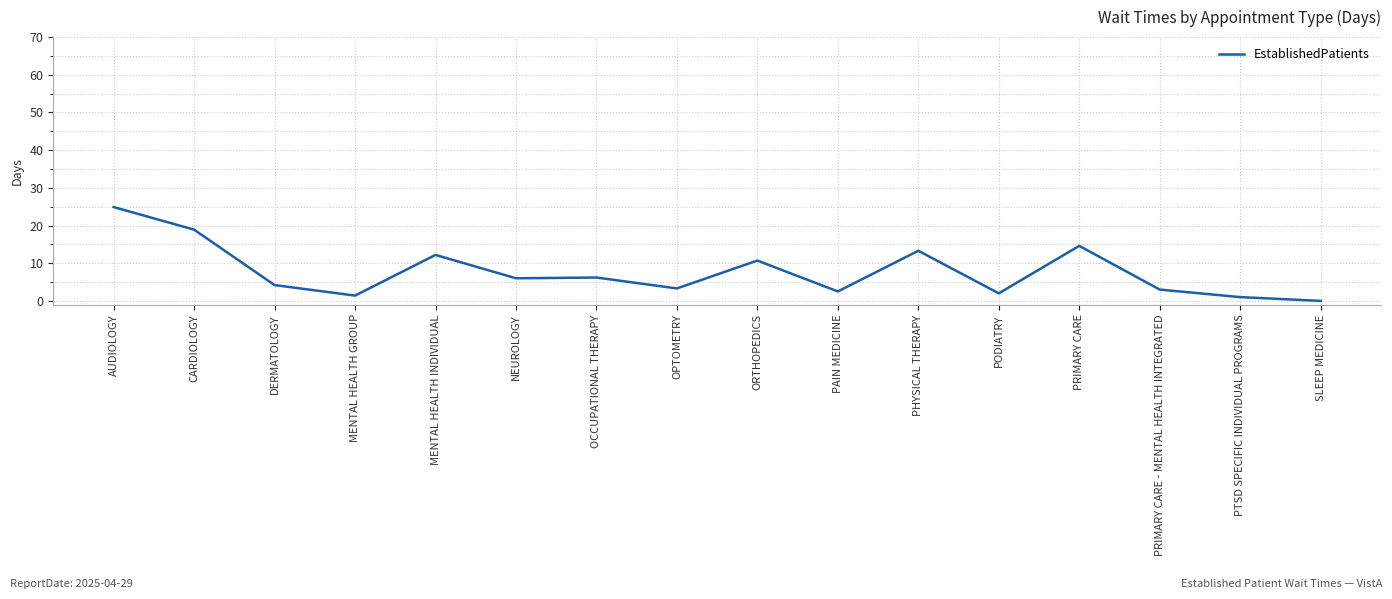

At which category does the data reach its first local valley?

MENTAL HEALTH GROUP